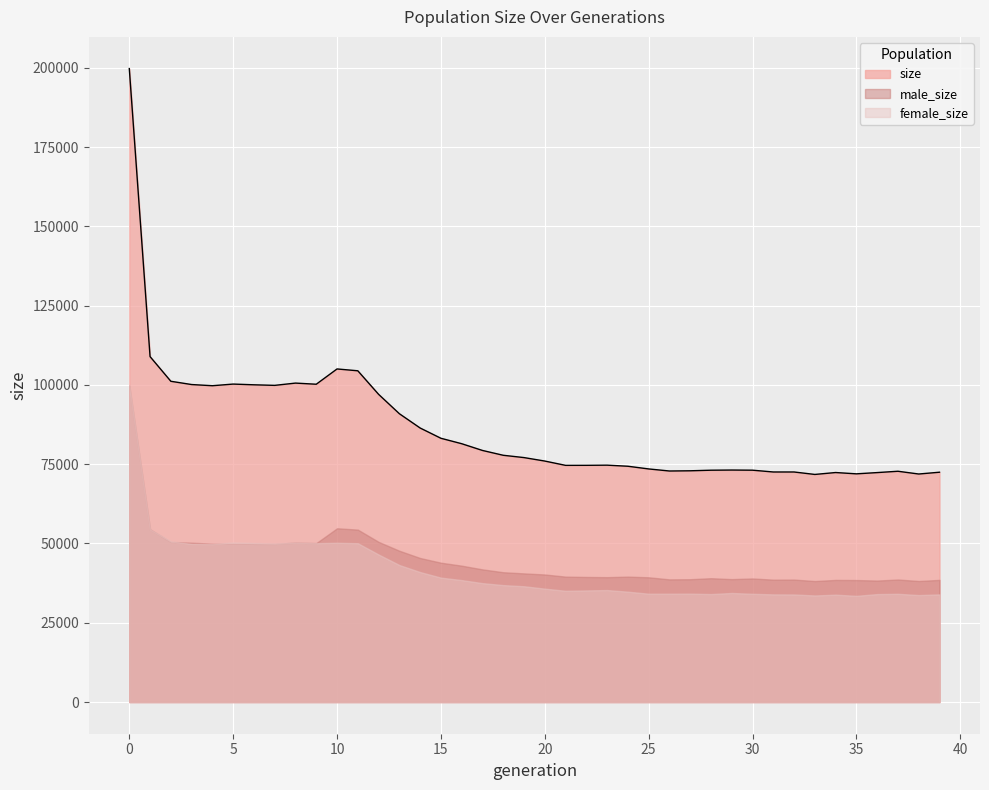

Is it true that size equals 100109 at 3?

True